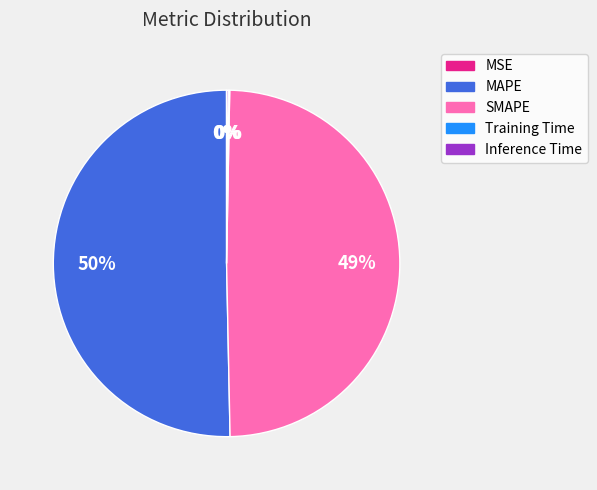

Which slice is the largest?

MAPE